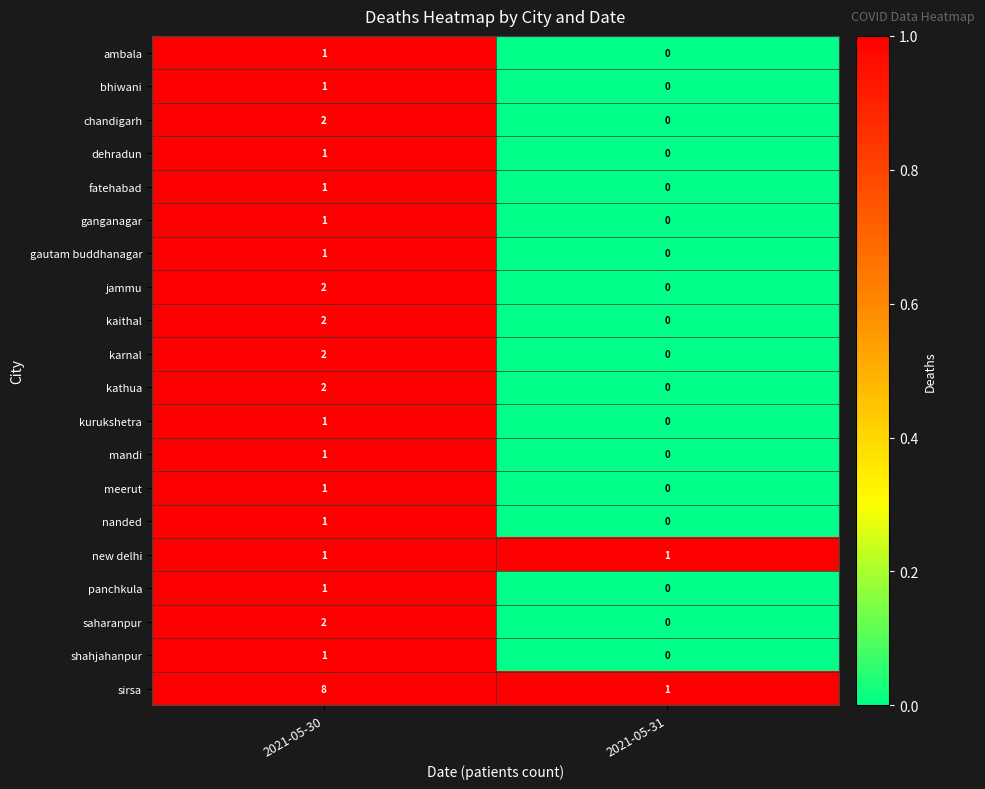

What is the sum of the sirsa values at 2021-05-30 and 2021-05-31?

9